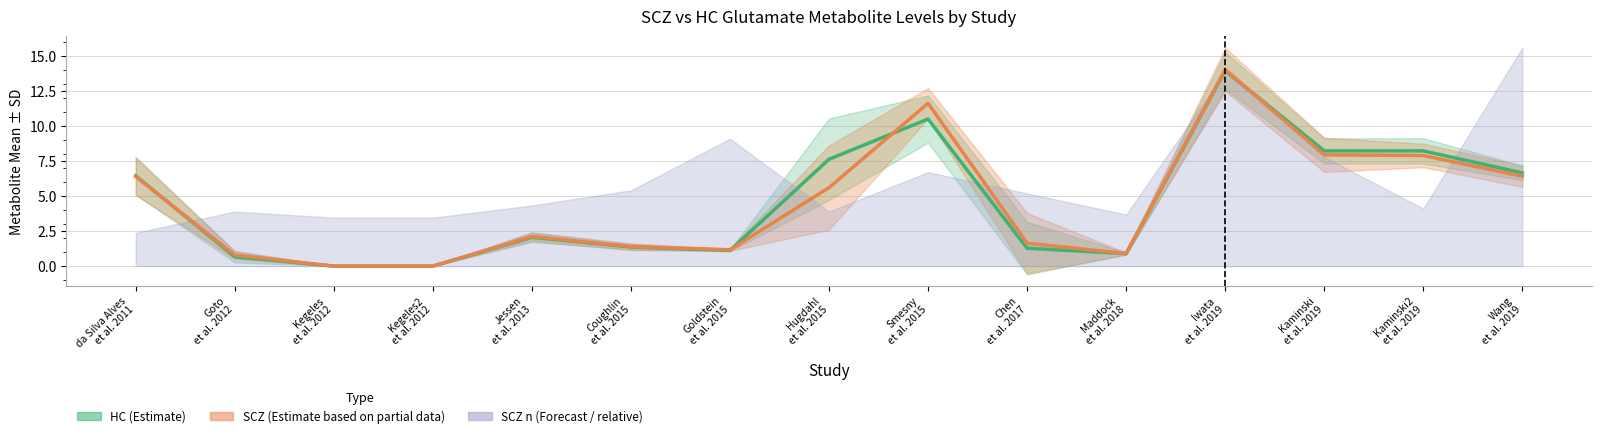

What is the maximum value for HC Mean (Estimate)?

13.9